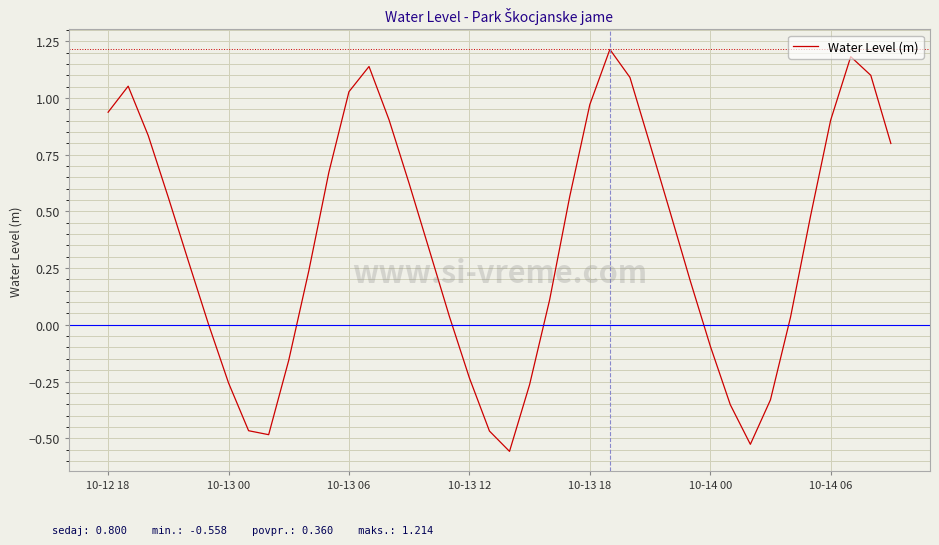

What is the difference between the maximum and minimum values?

1.8